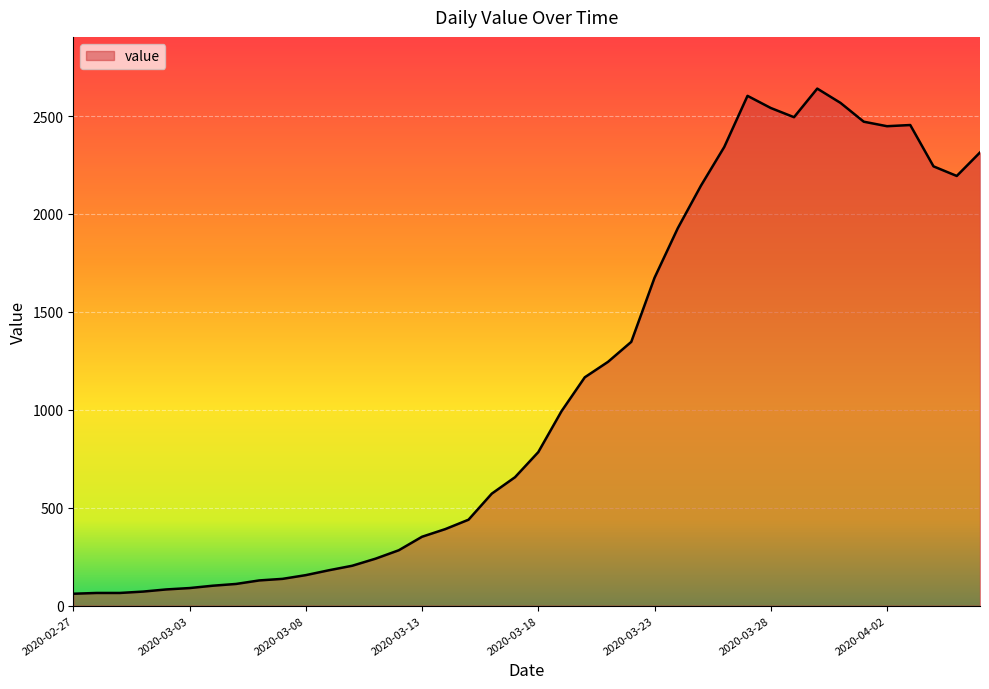

What is the maximum value shown in the chart?

2640